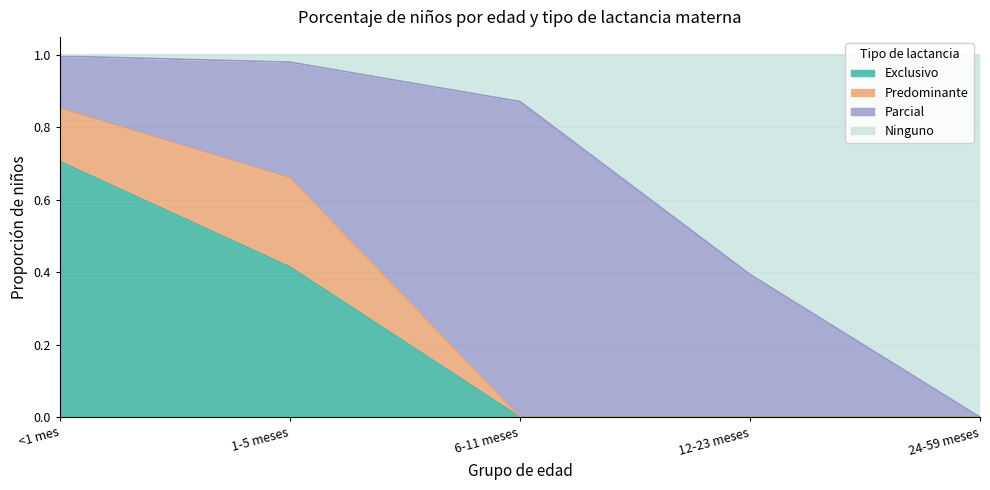

What is the maximum value for Exclusivo?

0.7